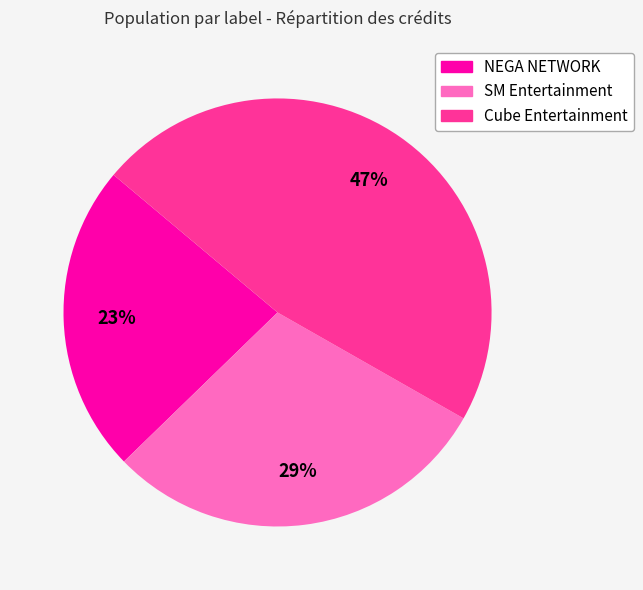

Does SM Entertainment account for over 50% of the chart?

No